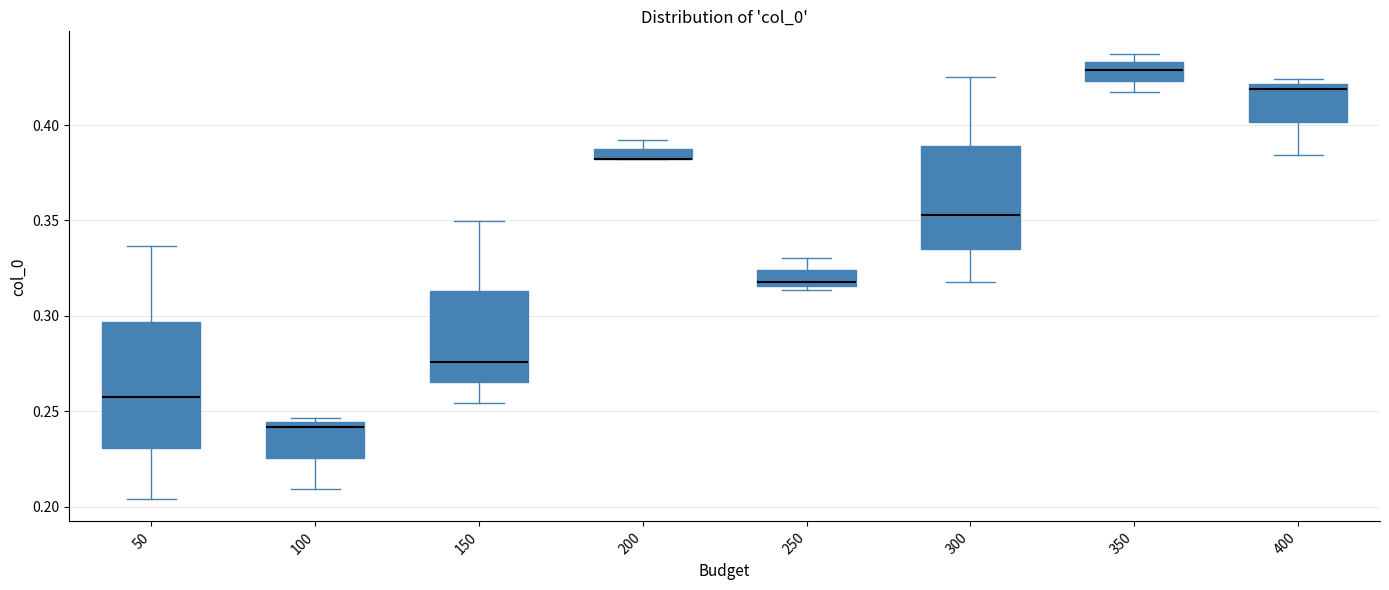

Where does the median line of the box at x = 100 sit on the y-axis? The values are not printed on the chart, so give them approximately, as read against the axis.

0.240